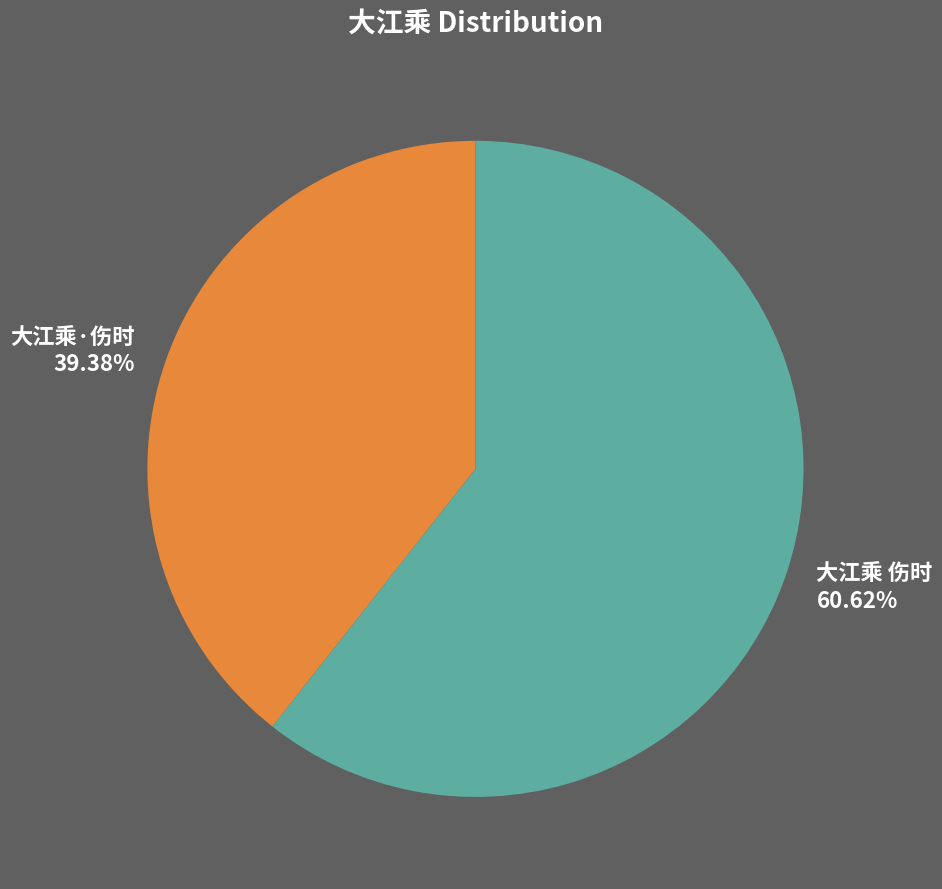

To the nearest percent, what is the average slice percentage?

50%